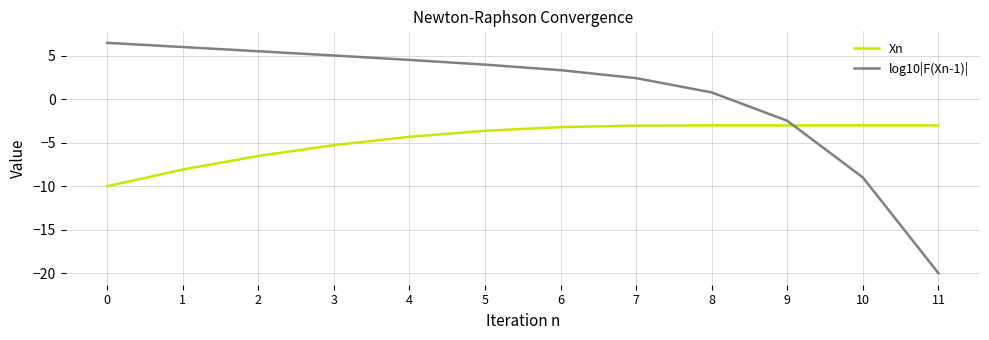

Reading right to left, list all the values displayed in this chart.

Xn: -3.0	-3.0	-3.0	-3.0	-3.0	-3.2	-3.6	-4.3	-5.3	-6.5	-8.1	-10.0
log10|F(Xn-1)|: -20.0	-9.0	-2.5	0.8	2.4	3.4	4.0	4.5	5.0	5.5	6.0	6.5